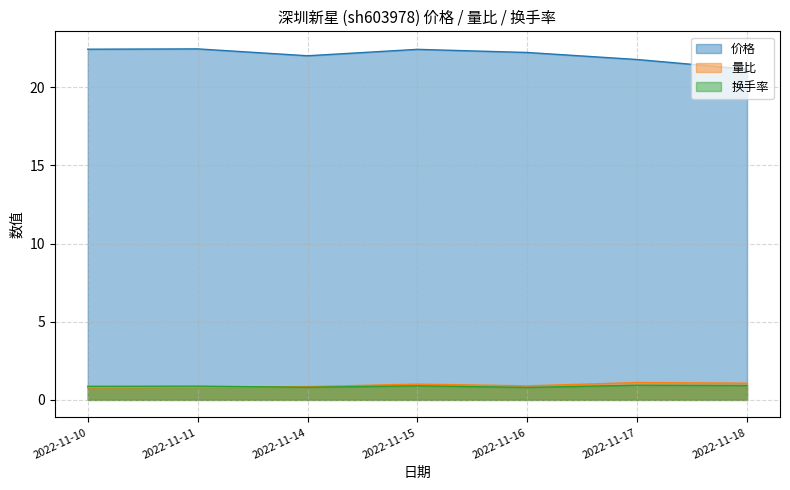

True or false: 换手率 has a value of 0.9 at 2022-11-15.

True